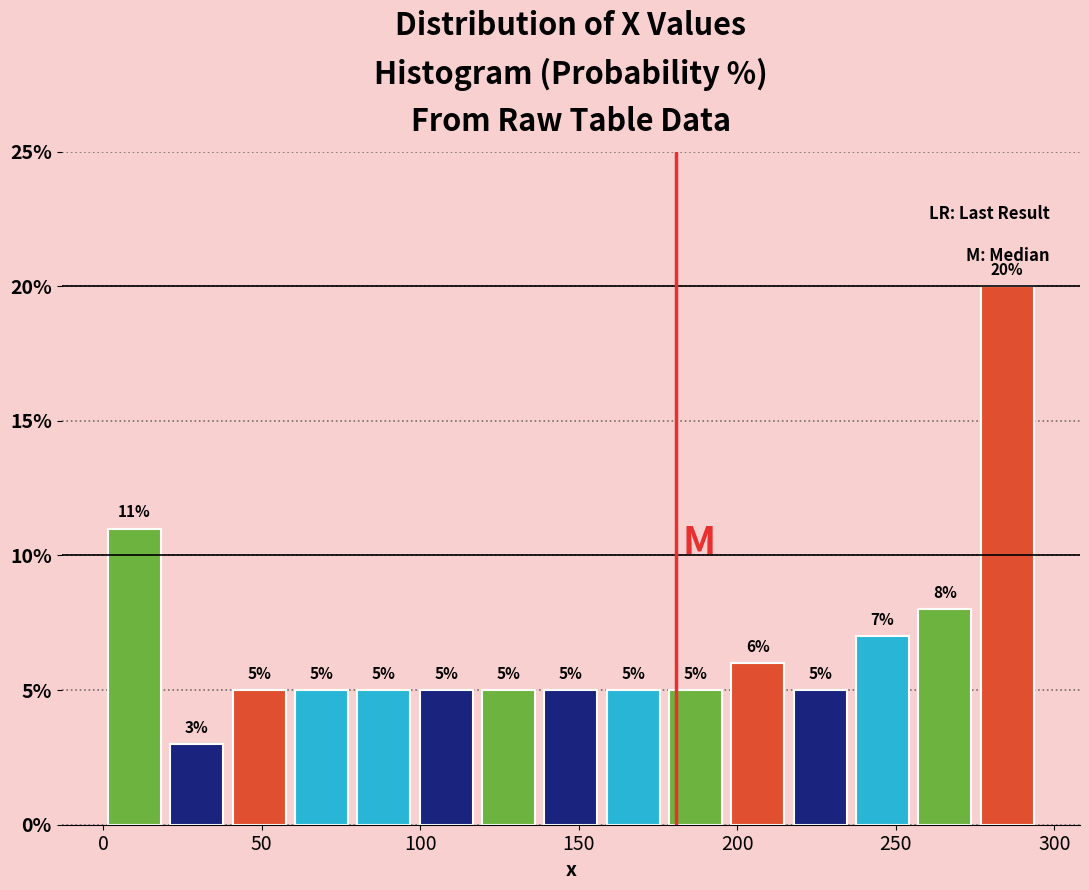

Read against the x-axis, roughly where is the centre of the tallest bar?

285